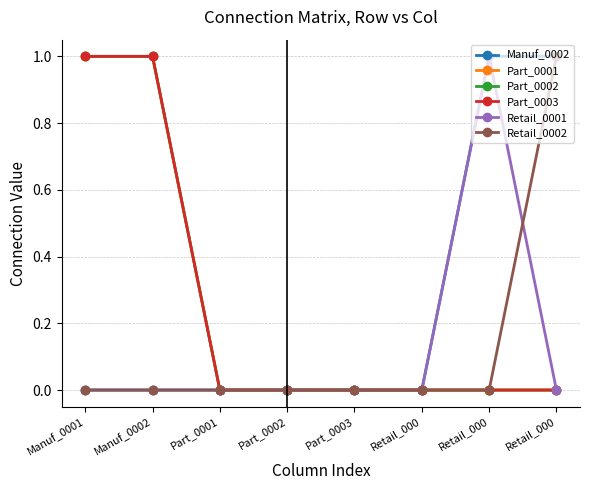

Does the chart have visible grid lines?

Yes